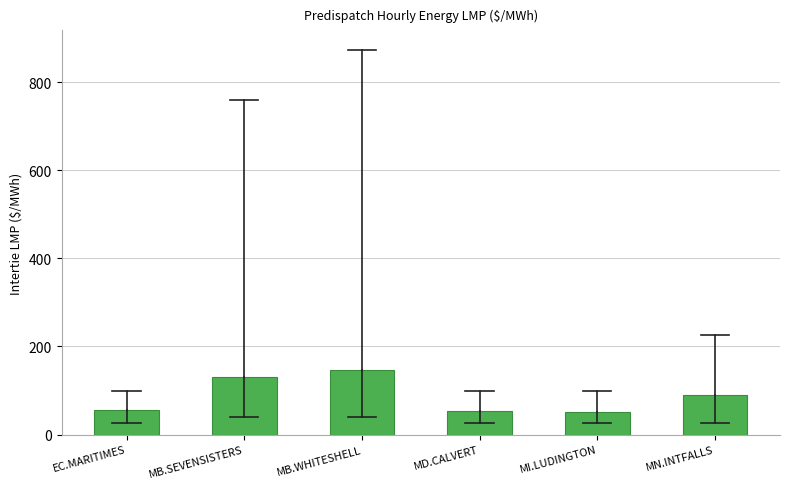

What is the approximate value at MN.INTFALLS?

89.5